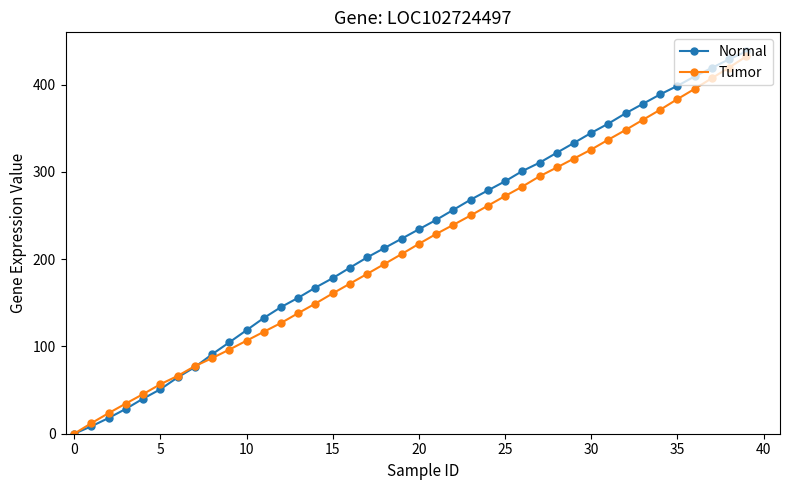

What is the value of the Tumor point at the 9th from the left?

86.6